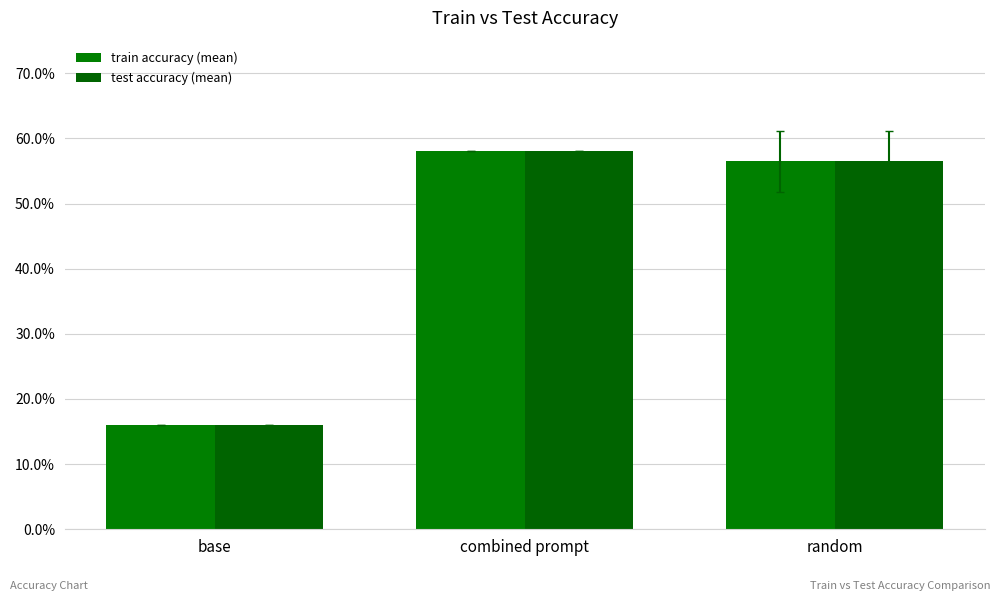

What is the label of the 2nd bar from the right?

combined prompt